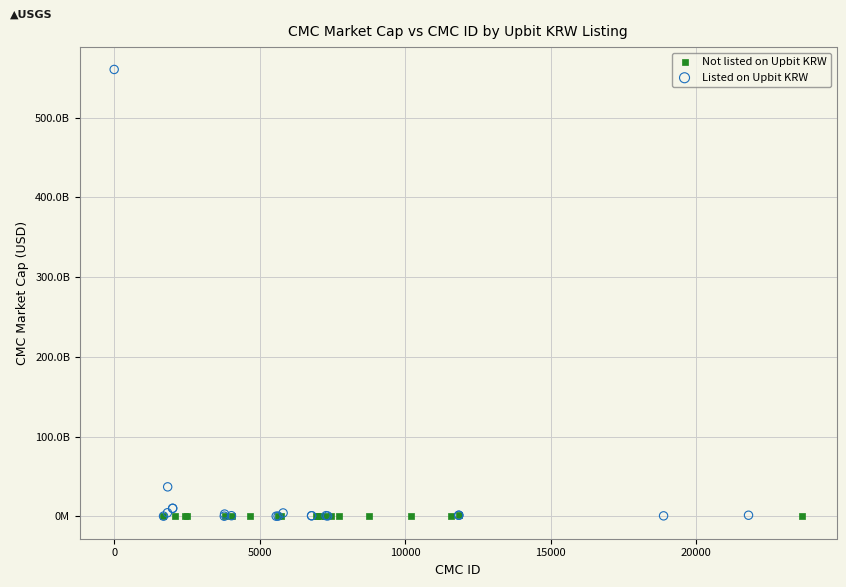

What are all the series names shown in the legend?

Not listed on Upbit KRW, Listed on Upbit KRW